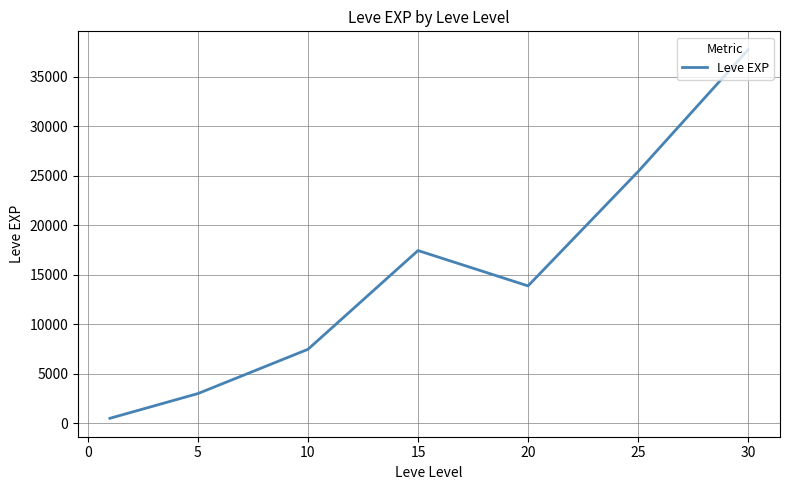

How many values are below 13876?

3